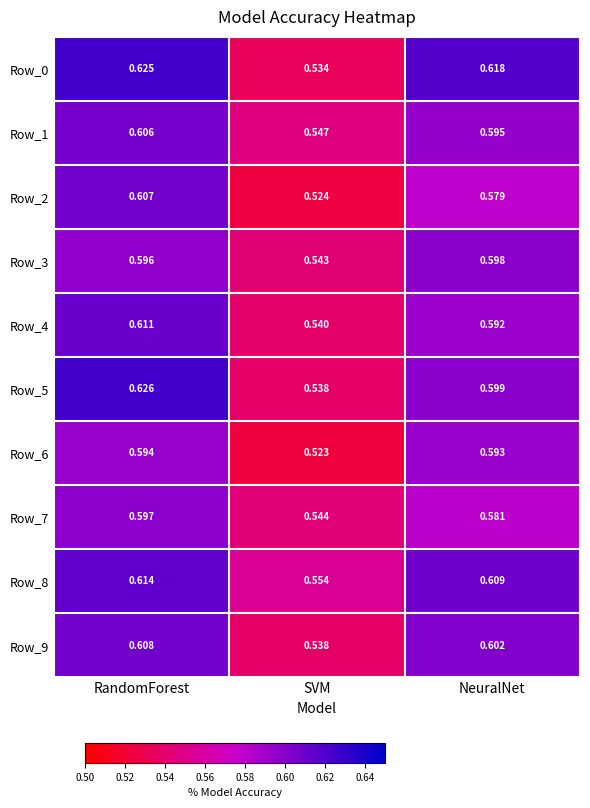

List the labels in order of Row_3 value, smallest first.

SVM, RandomForest, NeuralNet